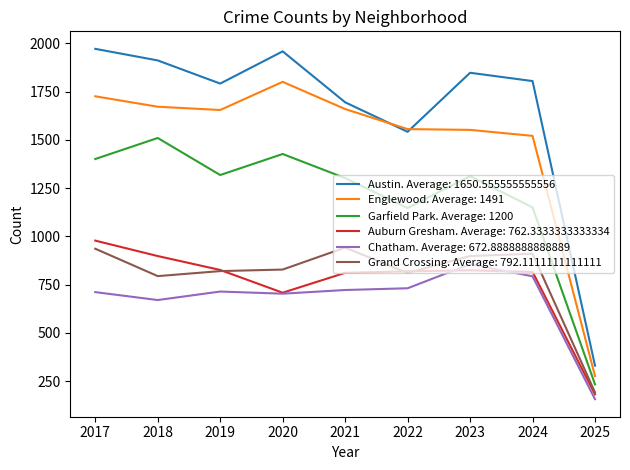

Which series has the largest total across all categories?

Austin. Average: 1650.555555555556